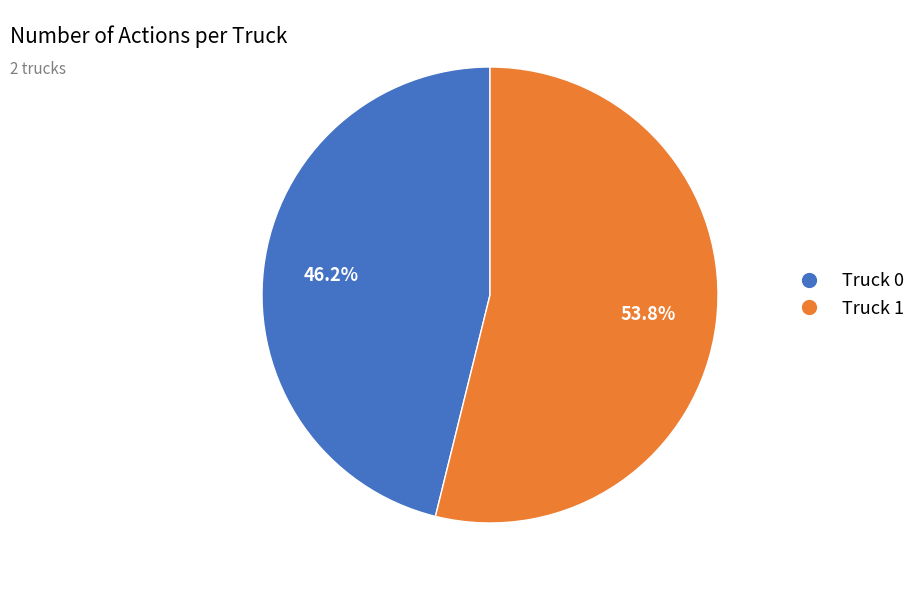

Count the number of slices in the pie.

2